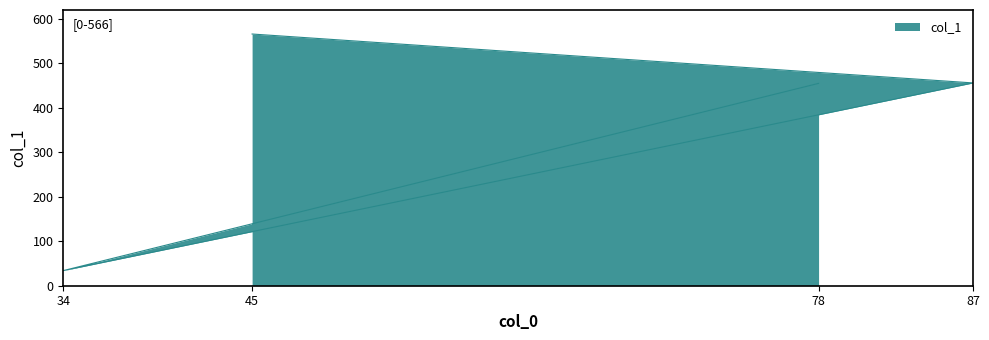

What is the value of the 4th point from the left?

455